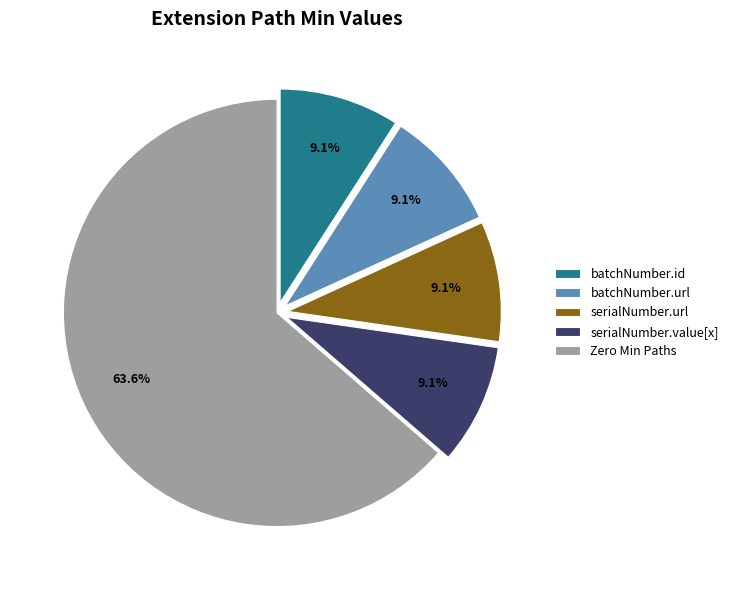

How many segments does this pie chart have?

5